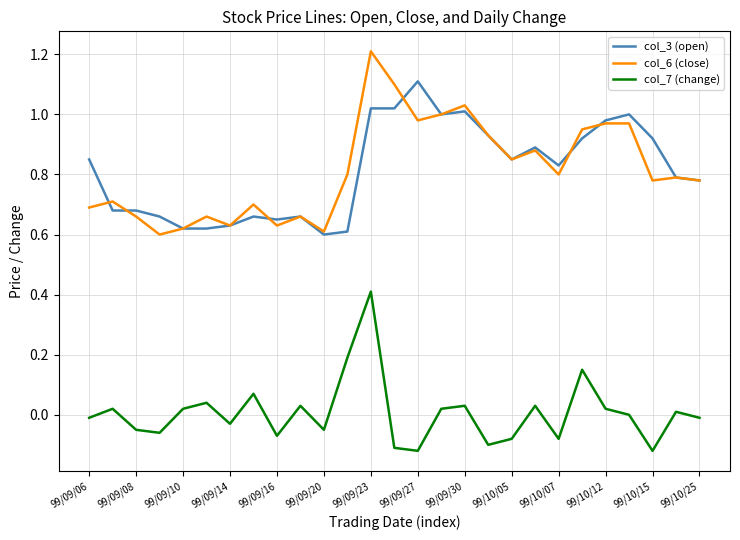

What is the greatest value displayed?

1.2